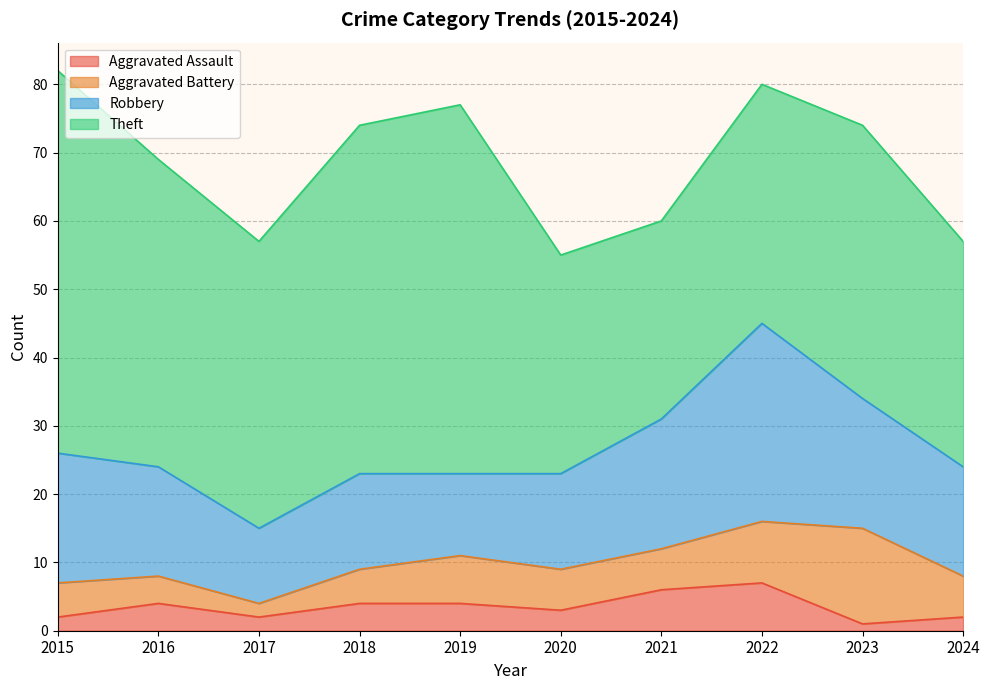

Reading left to right, what are all the values shown in this chart?

Aggravated Assault: 2015=2	2016=4	2017=2	2018=4	2019=4	2020=3	2021=6	2022=7	2023=1	2024=2
Aggravated Battery: 2015=5	2016=4	2017=2	2018=5	2019=7	2020=6	2021=6	2022=9	2023=14	2024=6
Robbery: 2015=19	2016=16	2017=11	2018=14	2019=12	2020=14	2021=19	2022=29	2023=19	2024=16
Theft: 2015=56	2016=45	2017=42	2018=51	2019=54	2020=32	2021=29	2022=35	2023=40	2024=33